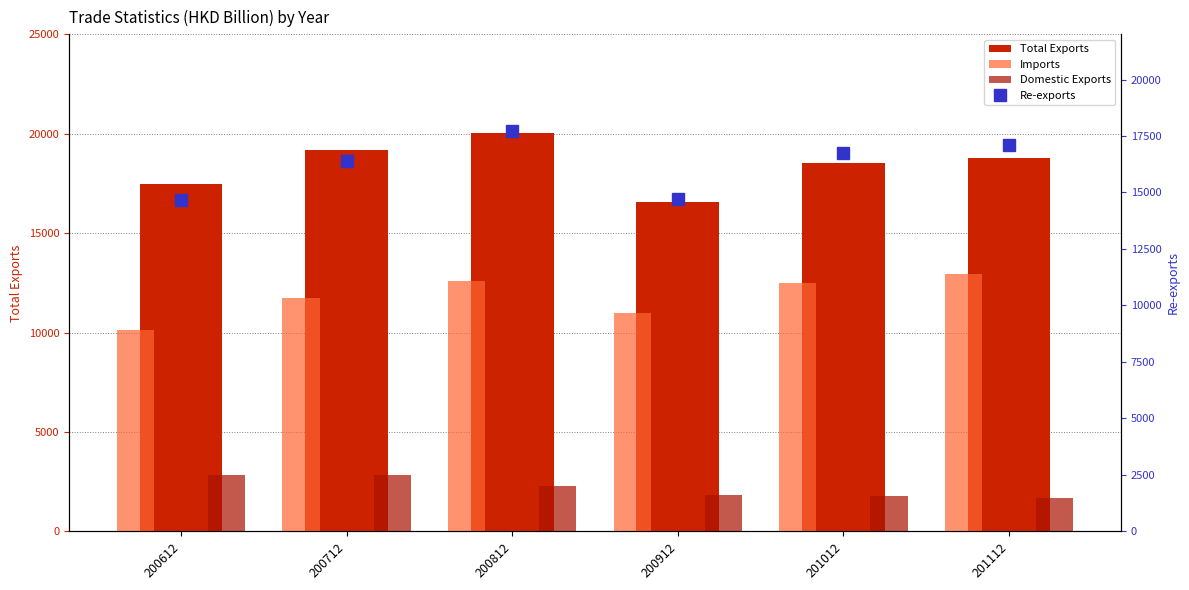

What is the total value across all series at 200712?

50116.9